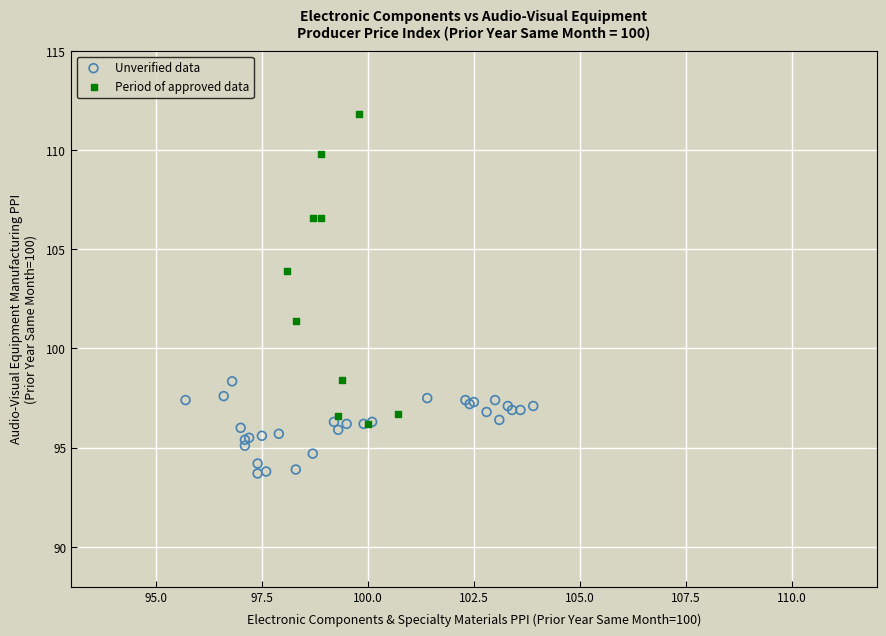

Which series has the widest spread of Y values?

Period of approved data